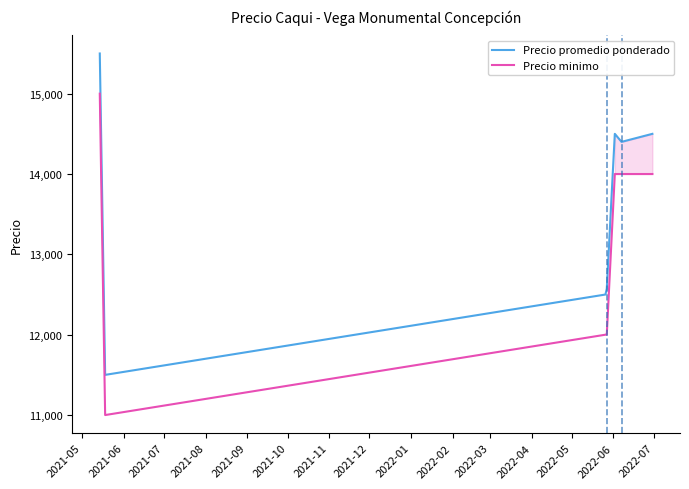

What is the minimum value for Precio minimo?

11000